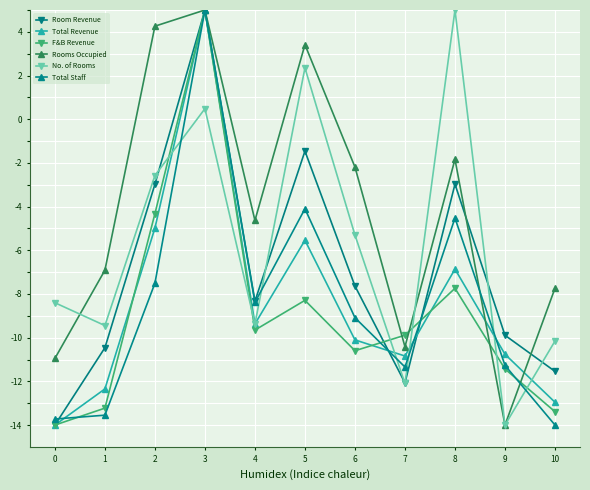

The Rooms Occupied series shows 3.4 at 5. True or false?

True